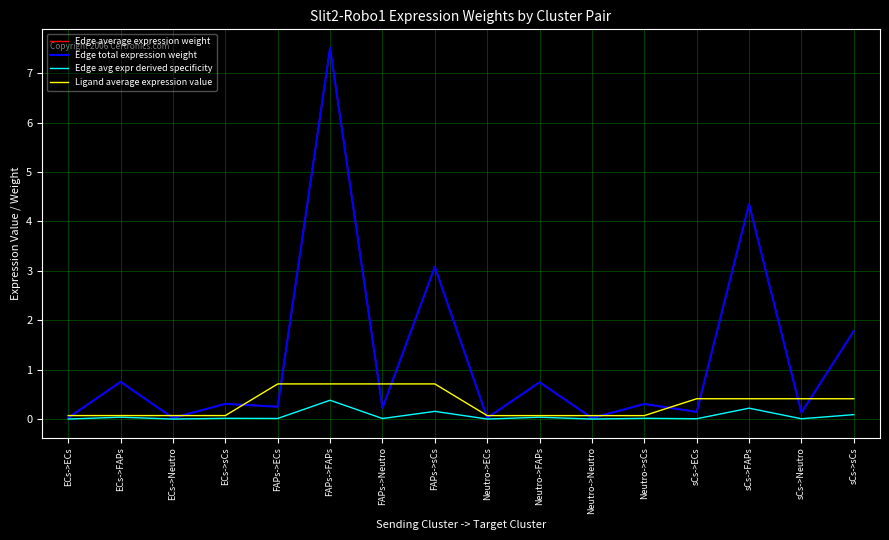

Is this an area chart (filled region under the line)?

No